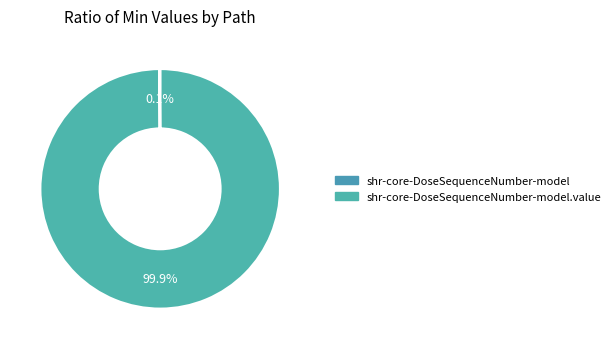

Rank the categories by value from highest to lowest.

shr-core-DoseSequenceNumber-model.value, shr-core-DoseSequenceNumber-model